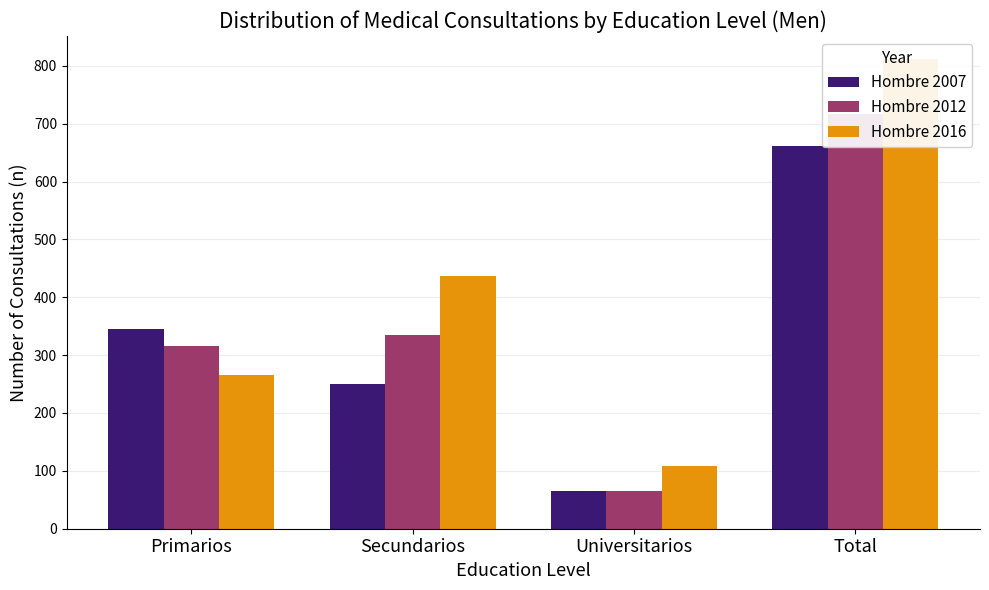

What are all the series names shown in the legend?

Hombre 2007, Hombre 2012, Hombre 2016